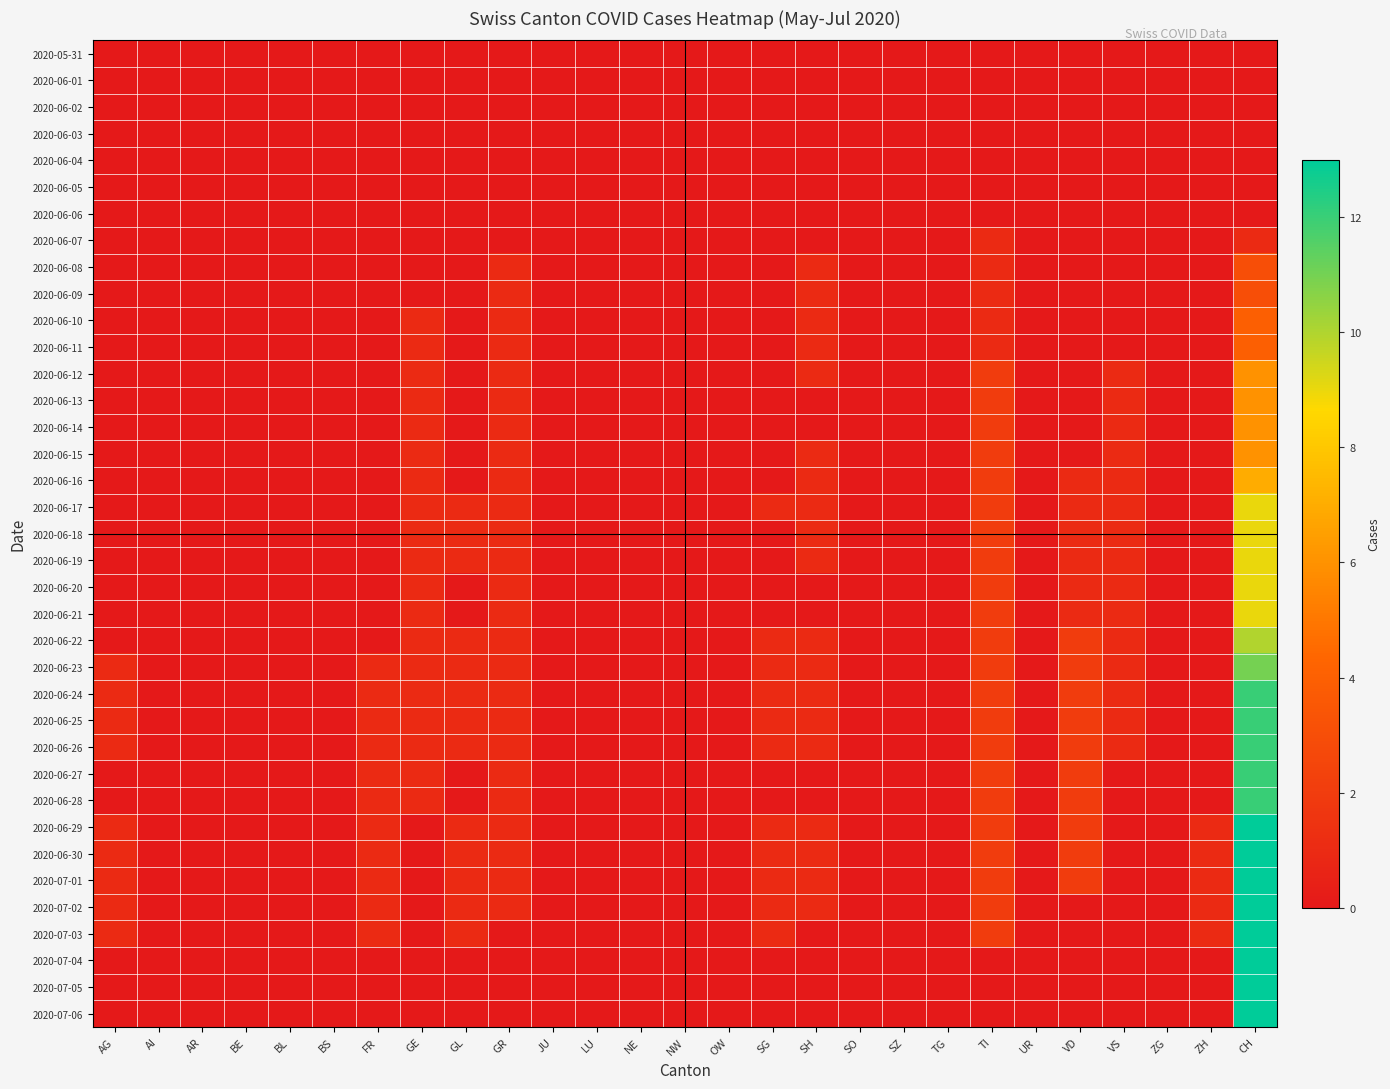

List the series in order of their peak value, lowest first.

2020-05-31, 2020-06-01, 2020-06-02, 2020-06-03, 2020-06-04, 2020-06-05, 2020-06-06, 2020-06-07, 2020-06-08, 2020-06-09, 2020-06-10, 2020-06-11, 2020-06-12, 2020-06-13, 2020-06-14, 2020-06-15, 2020-06-16, 2020-06-17, 2020-06-18, 2020-06-19, 2020-06-20, 2020-06-21, 2020-06-22, 2020-06-23, 2020-06-24, 2020-06-25, 2020-06-26, 2020-06-27, 2020-06-28, 2020-06-29, 2020-06-30, 2020-07-01, 2020-07-02, 2020-07-03, 2020-07-04, 2020-07-05, 2020-07-06